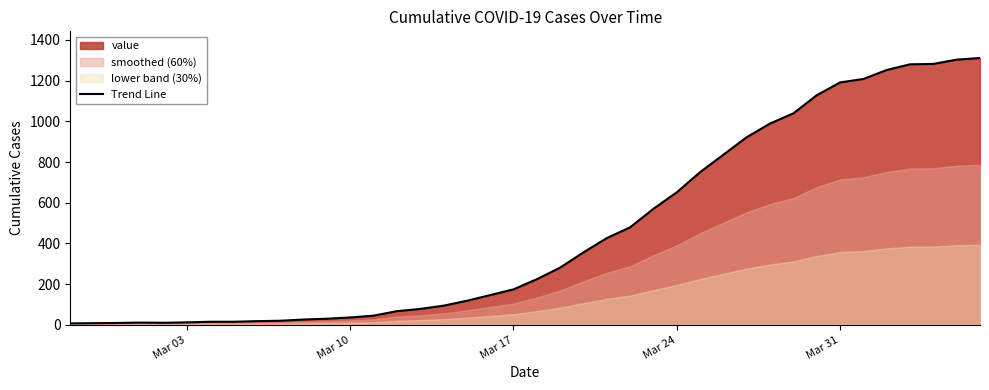

What is the highest value of the Trend Line series?

1311